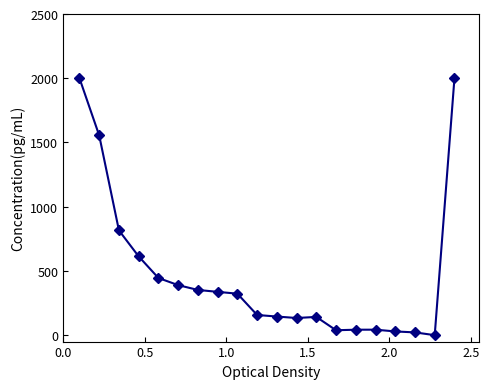

True or false: the data has more than 1 interior local peaks.

True